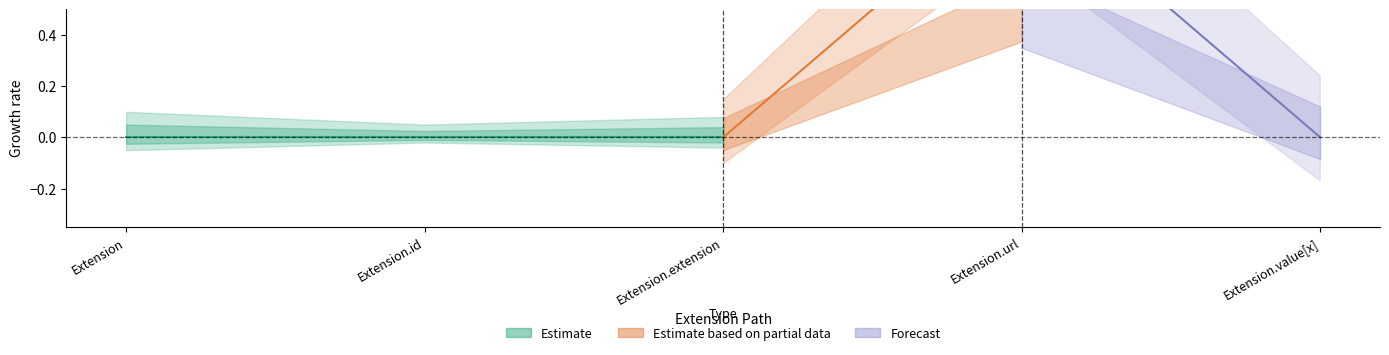

Does the chart have visible grid lines?

No